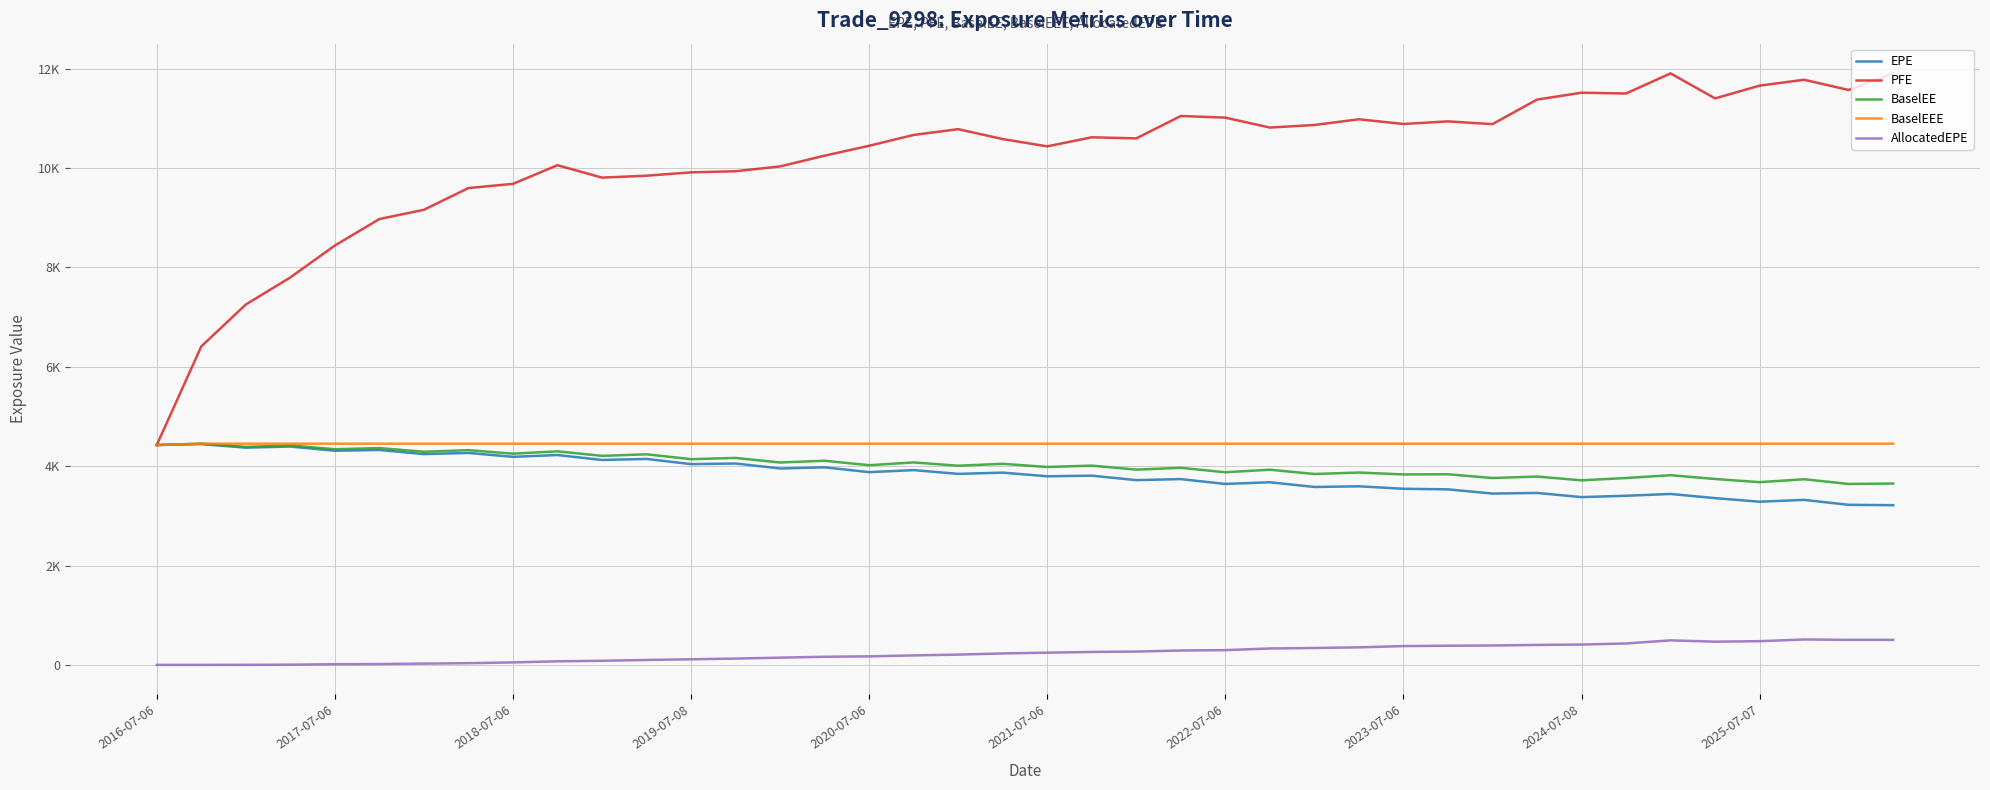

Which label corresponds to the smallest value in the chart?

2016-07-06